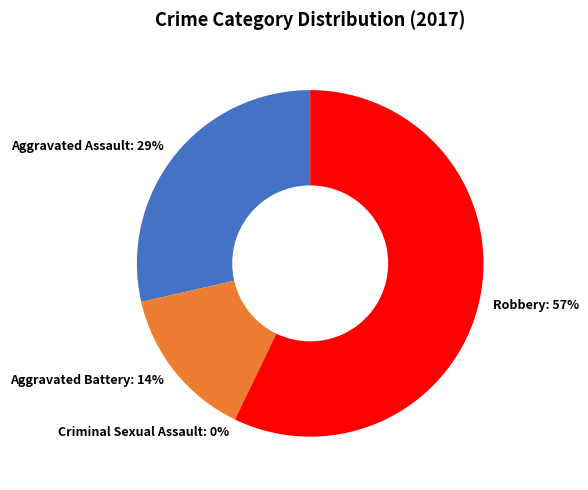

To the nearest percent, what is the average slice percentage?

25%